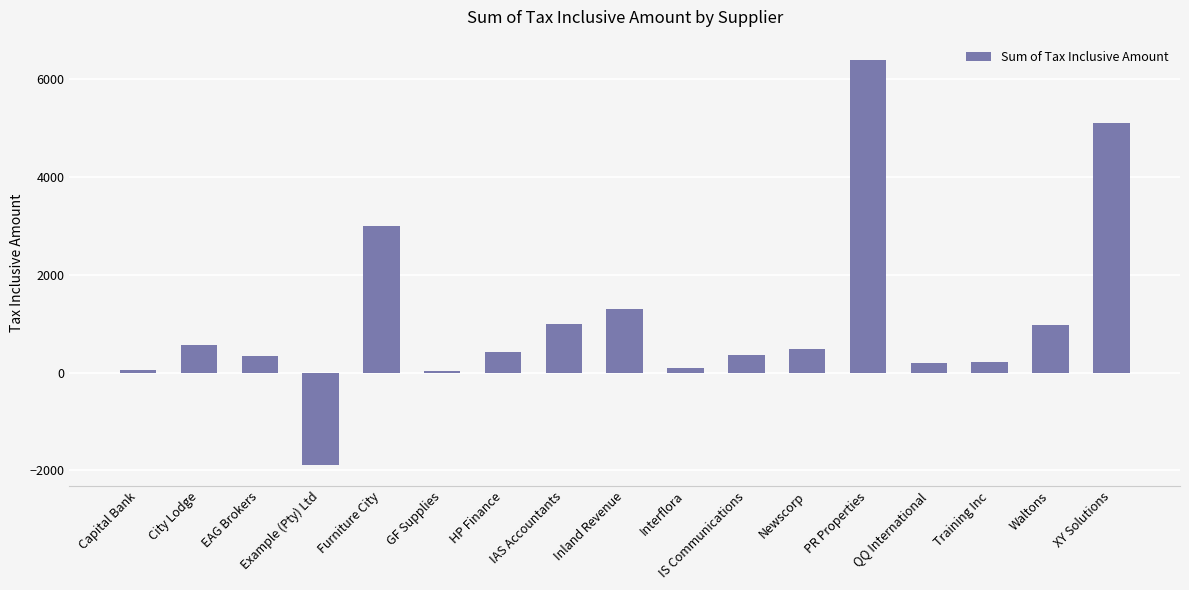

At which label does the data first exceed 420?

City Lodge